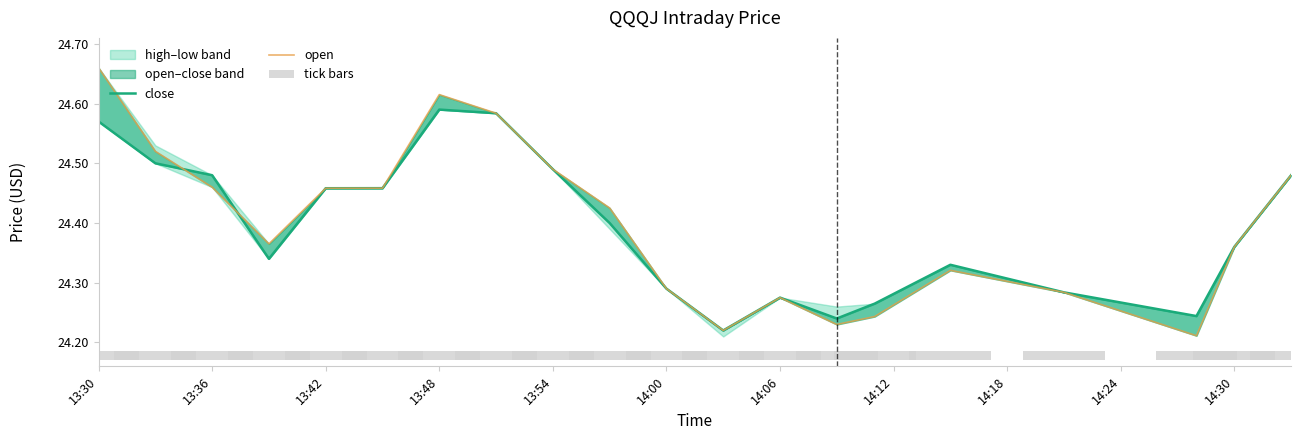

Which series has the widest spread of values?

open